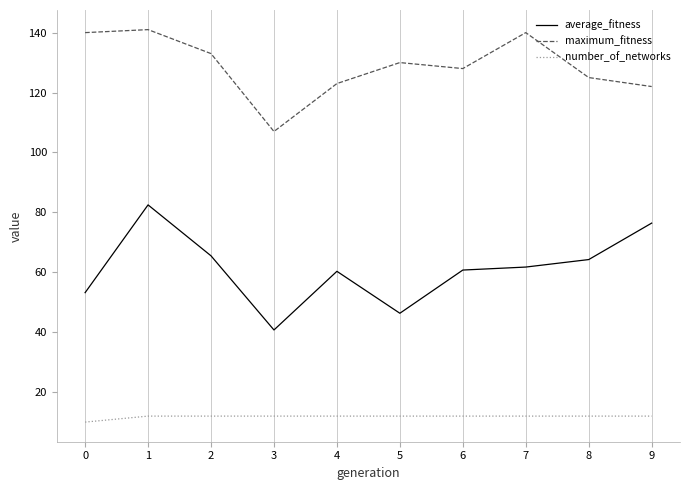

What are all the series names shown in the legend?

average_fitness, maximum_fitness, number_of_networks